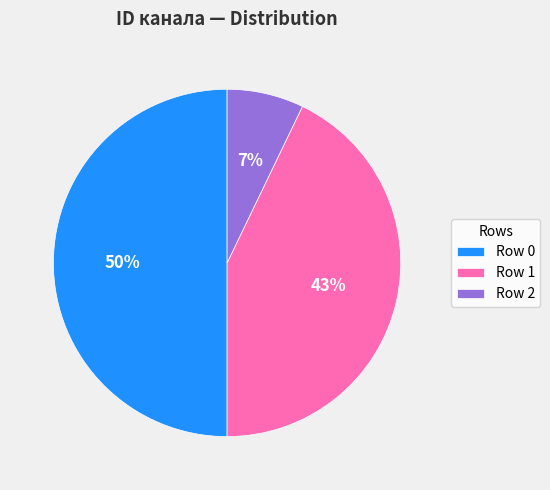

Rank the categories by value from lowest to highest.

Row 2, Row 1, Row 0